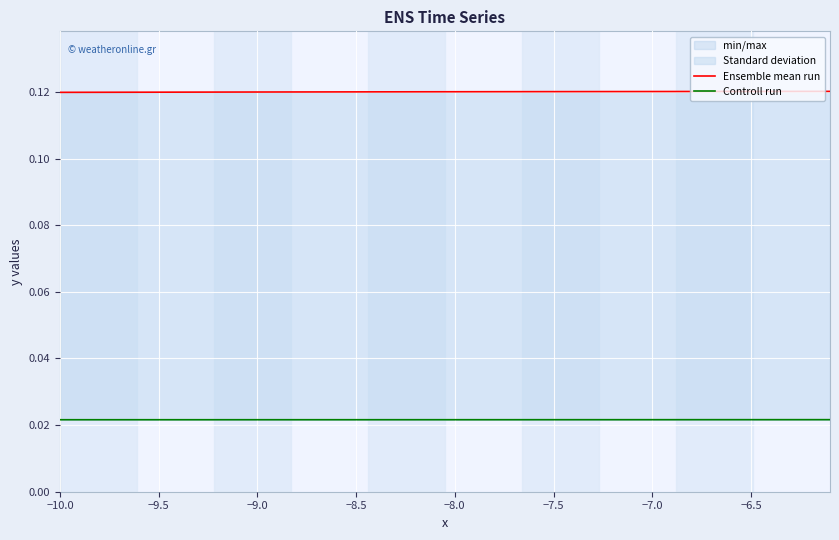

How many Ensemble mean run values are between 0 and 1?

40